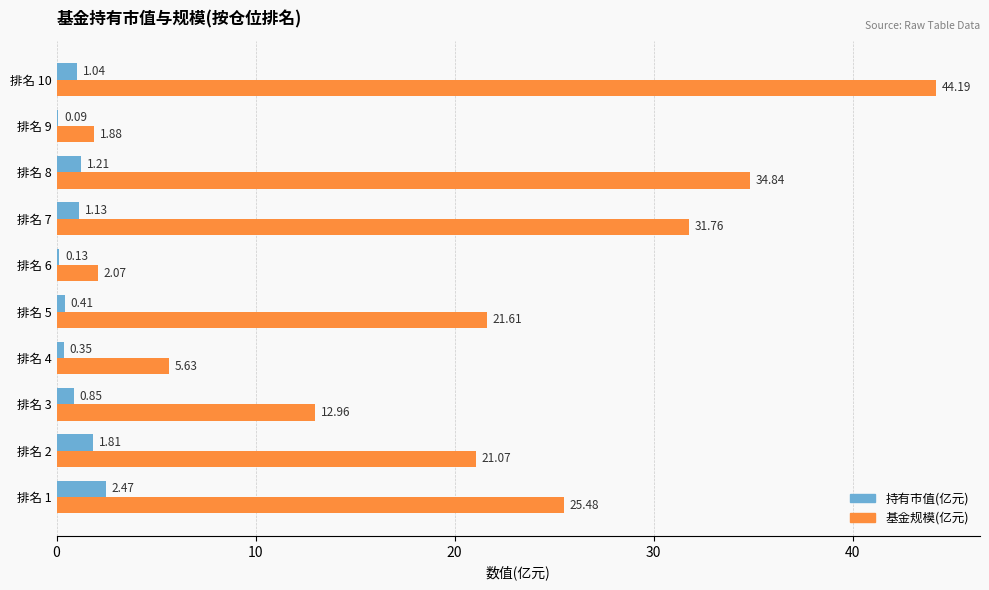

How many distinct data groups are displayed?

2